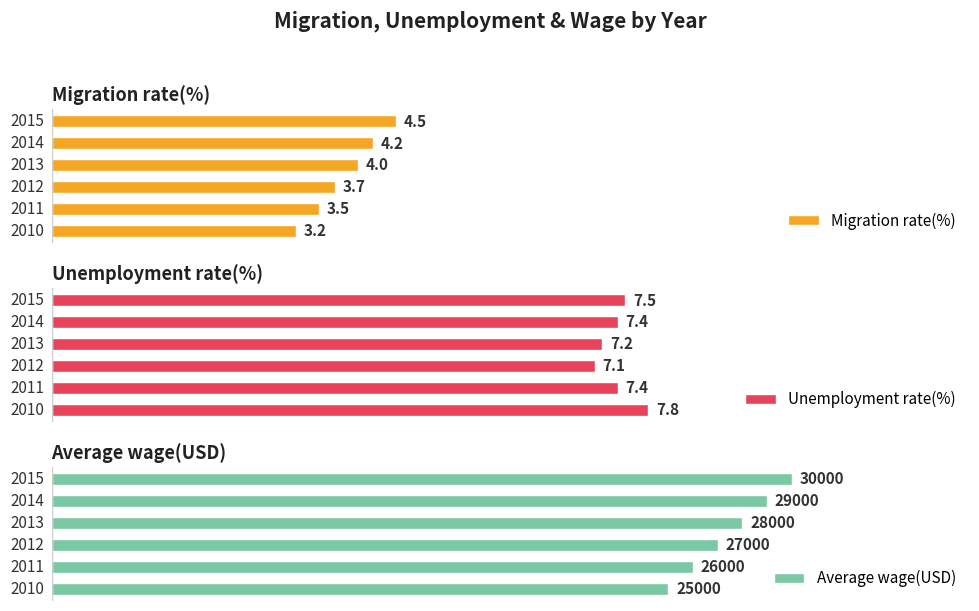

Is the value of Average wage(USD) at 1 greater than the value of Migration rate(%) at 0?

Yes